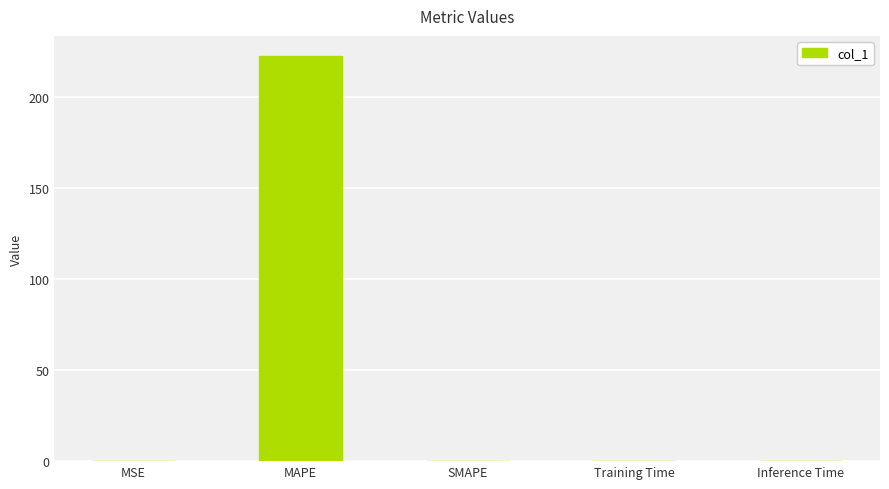

The value at MSE is 0.2. True or false?

True